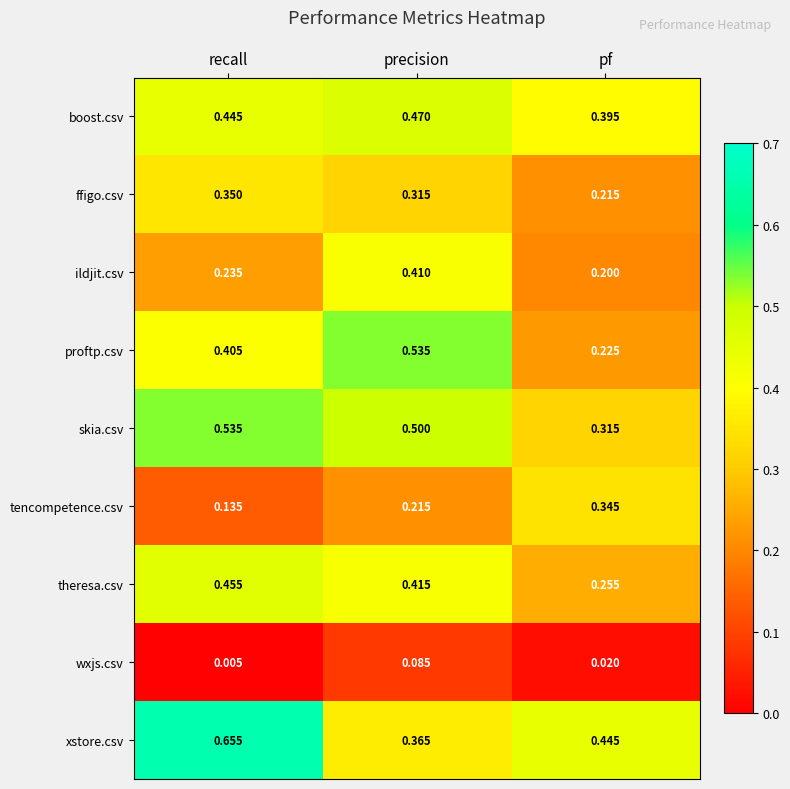

Rank the series at pf from highest to lowest value.

xstore.csv, boost.csv, tencompetence.csv, skia.csv, theresa.csv, proftp.csv, ffigo.csv, ildjit.csv, wxjs.csv